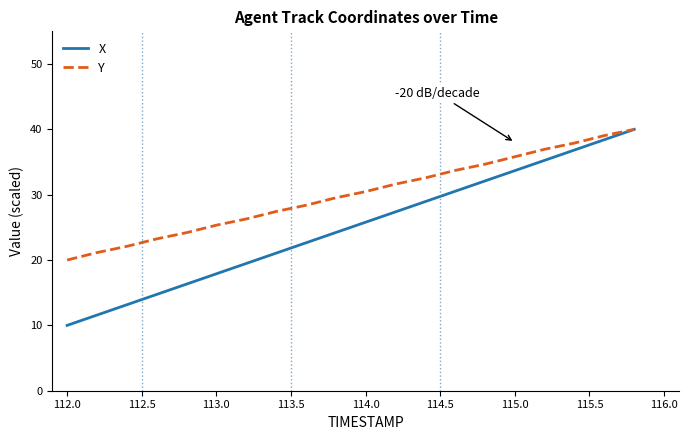

Rank the series by their average value, from lowest to highest.

X, Y